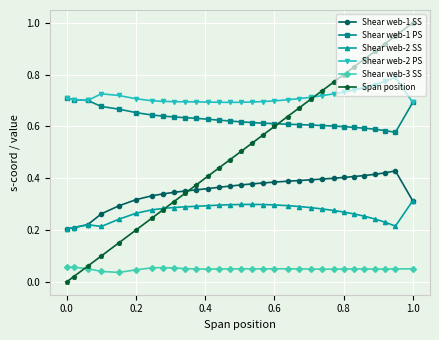

Rank the series by their maximum value, from lowest to highest.

Shear web-3 SS, Shear web-2 SS, Shear web-1 SS, Shear web-1 PS, Shear web-2 PS, Span position